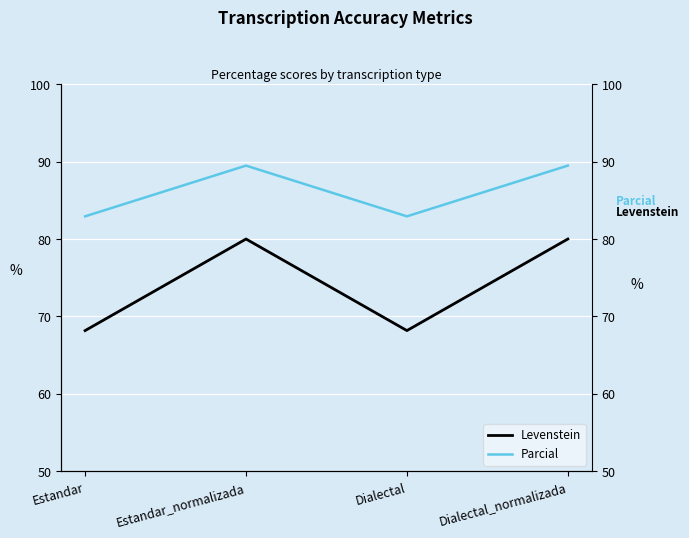

What value does the Levenstein series have at Dialectal?

68.2